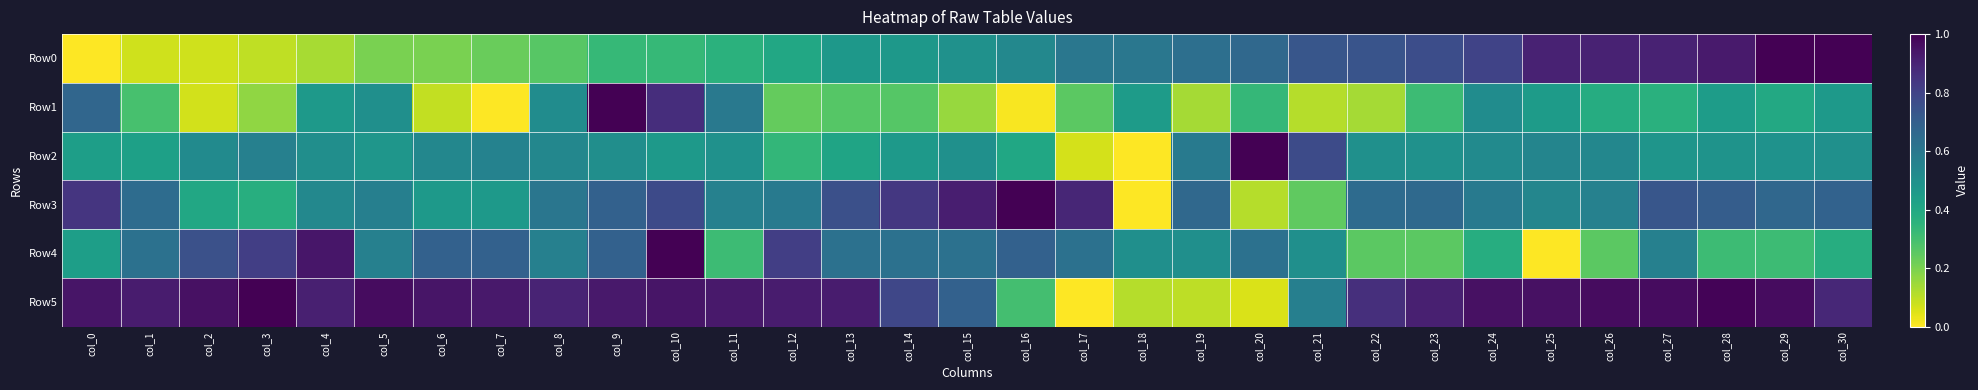

At col_7, list the series in order from largest to smallest.

Row5, Row4, Row2, Row3, Row0, Row1